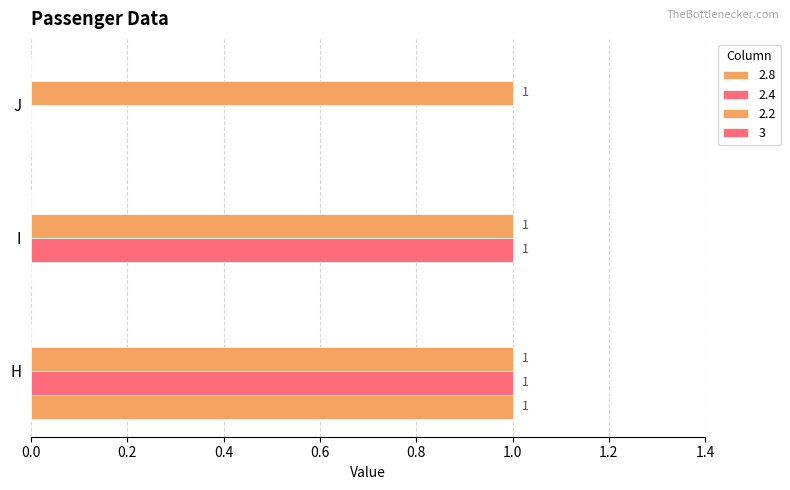

How many positive values does the 2.8 series have?

1